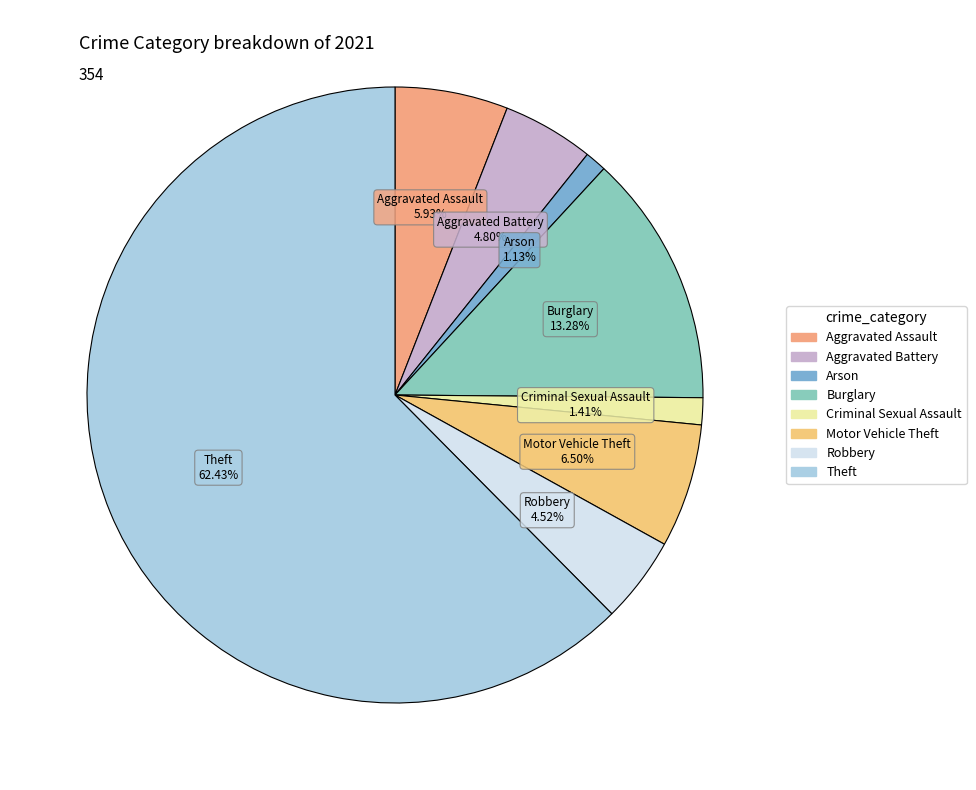

To the nearest percent, what is the combined percentage of Aggravated Assault and Robbery?

10%